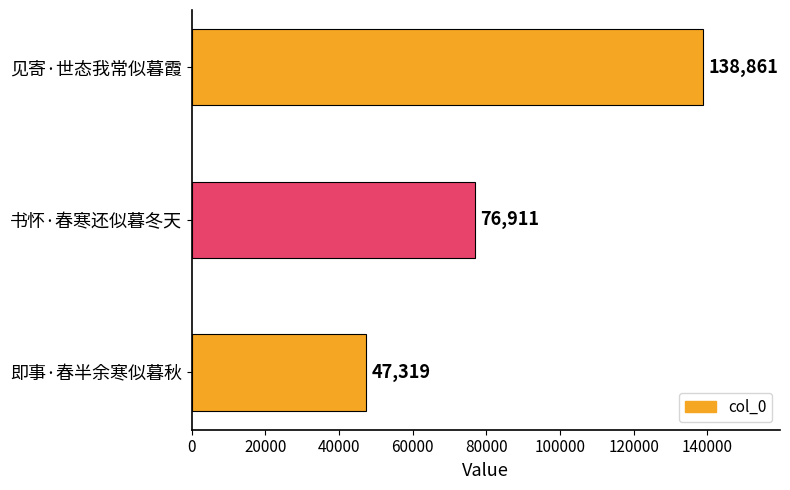

How many values are between 47319 and 138861?

3